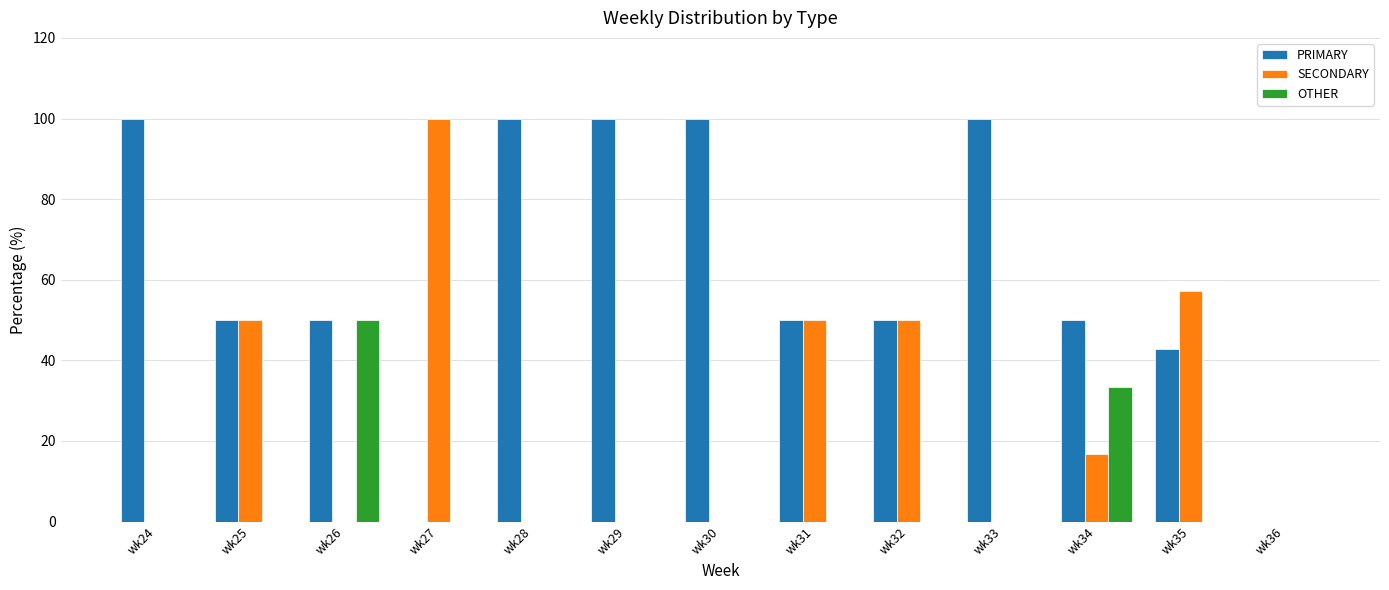

What is the sum of all SECONDARY values?

323.8